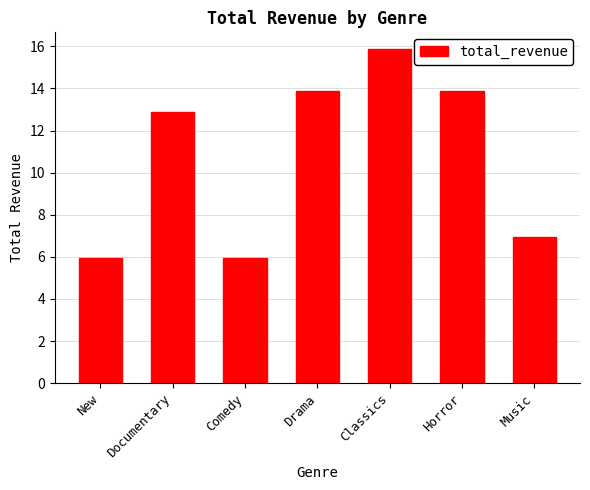

What is the sum of all values?

75.3